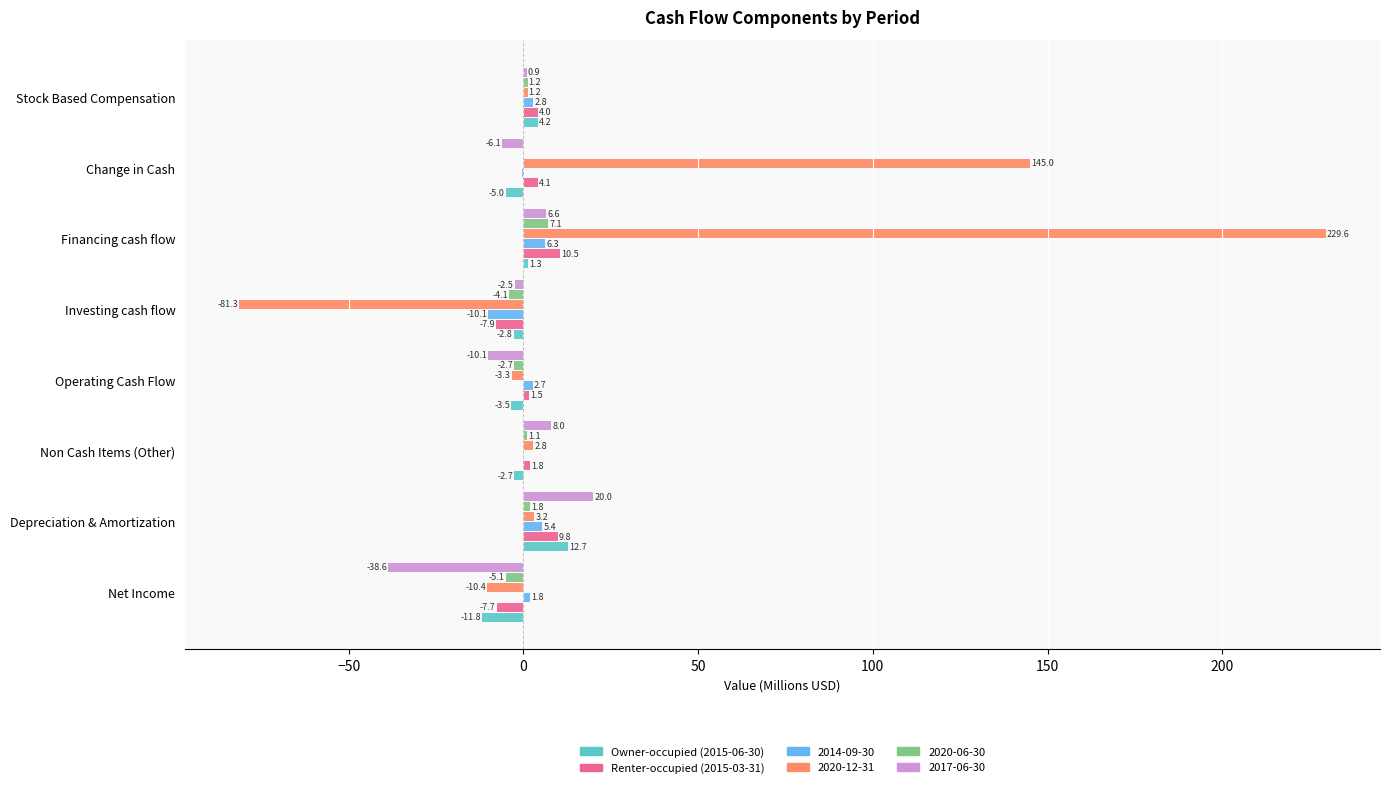

True or false: Owner-occupied (2015-06-30) has a value of 12.7 at Depreciation & Amortization.

True